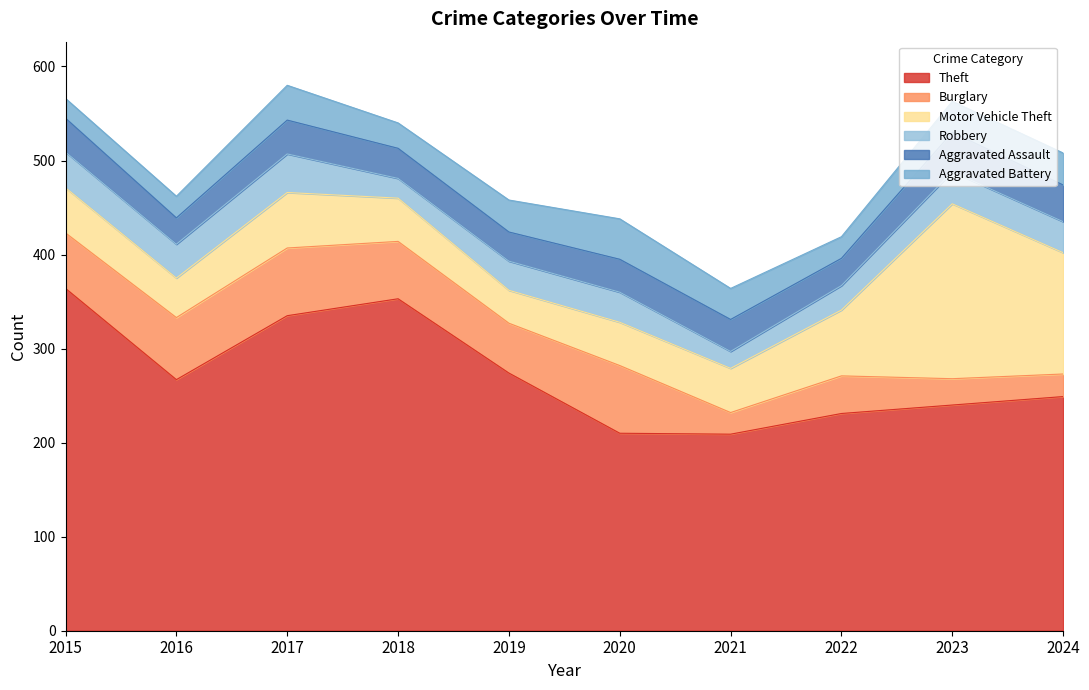

At how many categories does at least one series exceed 27?

10